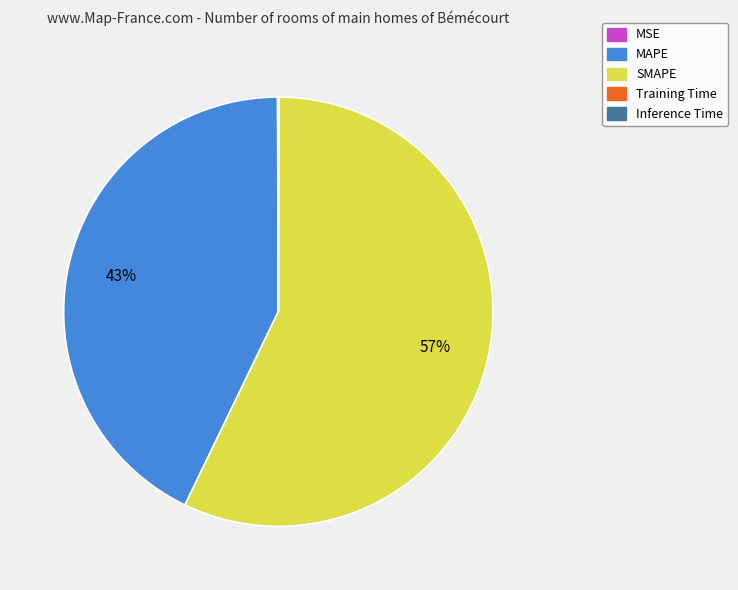

What percentage is the SMAPE slice, to the nearest percent?

57%